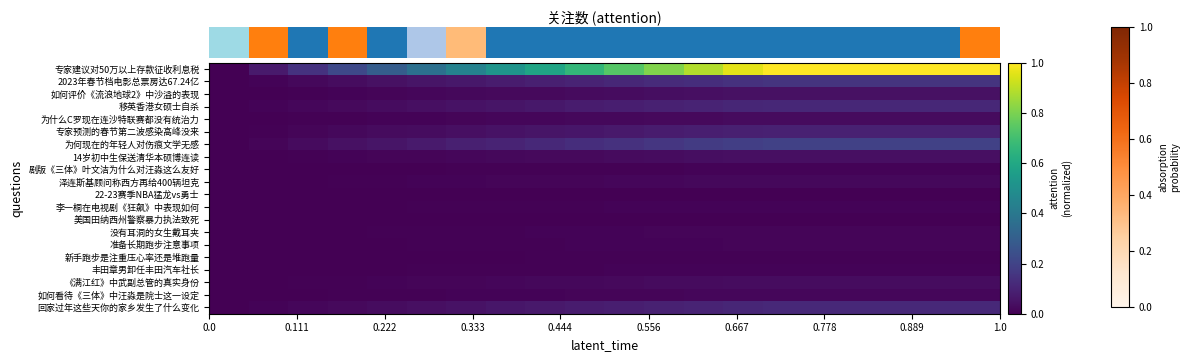

Reading left to right, list all the values displayed in this chart.

row_0: 0.0	0.1	0.1	0.2	0.3	0.4	0.4	0.5	0.6	0.7	0.7	0.8	0.9	1.0	1.0	1.0	1.0	1.0	1.0	1.0
row_1: 0.0	0.0	0.0	0.0	0.0	0.1	0.1	0.1	0.1	0.1	0.1	0.1	0.1	0.1	0.1	0.1	0.1	0.1	0.1	0.1
row_2: 0.0	0.0	0.0	0.0	0.0	0.0	0.0	0.0	0.0	0.0	0.0	0.0	0.0	0.0	0.0	0.0	0.0	0.0	0.0	0.0
row_3: 0.0	0.0	0.0	0.0	0.0	0.0	0.0	0.1	0.1	0.1	0.1	0.1	0.1	0.1	0.1	0.1	0.1	0.1	0.1	0.1
row_4: 0.0	0.0	0.0	0.0	0.0	0.0	0.0	0.0	0.0	0.0	0.0	0.0	0.0	0.0	0.0	0.0	0.0	0.0	0.0	0.0
row_5: 0.0	0.0	0.0	0.0	0.0	0.0	0.0	0.0	0.1	0.1	0.1	0.1	0.1	0.1	0.1	0.1	0.1	0.1	0.1	0.1
row_6: 0.0	0.0	0.0	0.0	0.1	0.1	0.1	0.1	0.1	0.1	0.1	0.2	0.2	0.2	0.2	0.2	0.2	0.2	0.2	0.2
row_7: 0.0	0.0	0.0	0.0	0.0	0.0	0.0	0.0	0.0	0.0	0.0	0.0	0.0	0.0	0.0	0.0	0.0	0.0	0.0	0.0
row_8: 0.0	0.0	0.0	0.0	0.0	0.0	0.0	0.0	0.0	0.0	0.0	0.0	0.0	0.0	0.0	0.0	0.0	0.0	0.0	0.0
row_9: 0.0	0.0	0.0	0.0	0.0	0.0	0.0	0.0	0.0	0.0	0.0	0.0	0.0	0.0	0.0	0.0	0.0	0.0	0.0	0.0
row_10: 0.0	0.0	0.0	0.0	0.0	0.0	0.0	0.0	0.0	0.0	0.0	0.0	0.0	0.0	0.0	0.0	0.0	0.0	0.0	0.0
row_11: 0.0	0.0	0.0	0.0	0.0	0.0	0.0	0.0	0.0	0.0	0.0	0.0	0.0	0.0	0.0	0.0	0.0	0.0	0.0	0.0
row_12: 0.0	0.0	0.0	0.0	0.0	0.0	0.0	0.0	0.0	0.0	0.0	0.0	0.0	0.0	0.0	0.0	0.0	0.0	0.0	0.0
row_13: 0.0	0.0	0.0	0.0	0.0	0.0	0.0	0.0	0.0	0.0	0.0	0.0	0.0	0.0	0.0	0.0	0.0	0.0	0.0	0.0
row_14: 0.0	0.0	0.0	0.0	0.0	0.0	0.0	0.0	0.0	0.0	0.0	0.0	0.0	0.0	0.0	0.0	0.0	0.0	0.0	0.0
row_15: 0.0	0.0	0.0	0.0	0.0	0.0	0.0	0.0	0.0	0.0	0.0	0.0	0.0	0.0	0.0	0.0	0.0	0.0	0.0	0.0
row_16: 0.0	0.0	0.0	0.0	0.0	0.0	0.0	0.0	0.0	0.0	0.0	0.0	0.0	0.0	0.0	0.0	0.0	0.0	0.0	0.0
row_17: 0.0	0.0	0.0	0.0	0.0	0.0	0.0	0.0	0.0	0.0	0.0	0.0	0.0	0.0	0.0	0.0	0.0	0.0	0.0	0.0
row_18: 0.0	0.0	0.0	0.0	0.0	0.0	0.0	0.0	0.0	0.0	0.0	0.0	0.0	0.0	0.0	0.0	0.0	0.0	0.0	0.0
row_19: 0.0	0.0	0.0	0.0	0.0	0.0	0.1	0.1	0.1	0.1	0.1	0.1	0.1	0.1	0.1	0.1	0.1	0.1	0.1	0.1